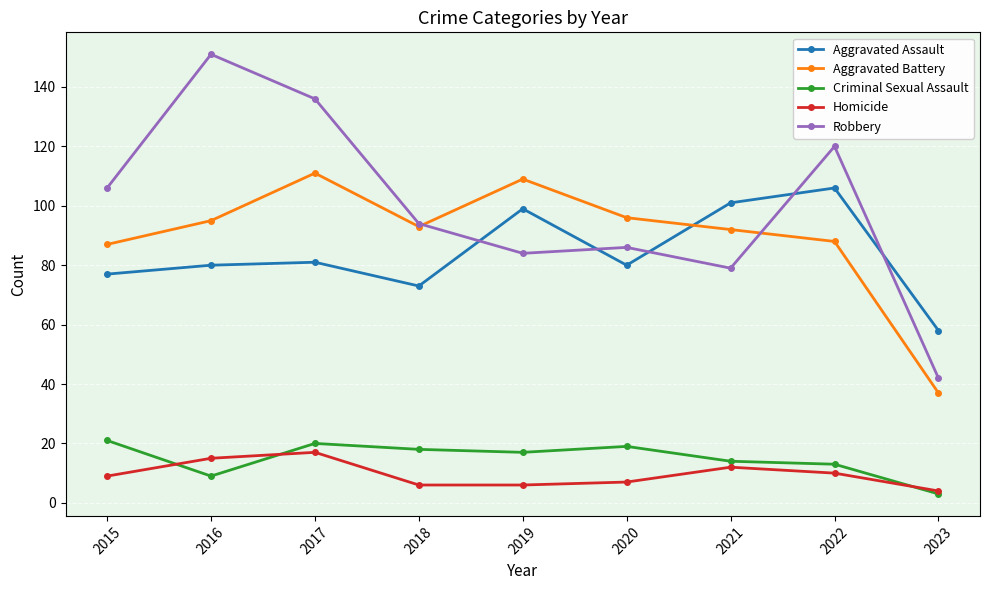

Reading left to right, transcribe all the data shown in this chart.

Aggravated Assault: 77	80	81	73	99	80	101	106	58
Aggravated Battery: 87	95	111	93	109	96	92	88	37
Criminal Sexual Assault: 21	9	20	18	17	19	14	13	3
Homicide: 9	15	17	6	6	7	12	10	4
Robbery: 106	151	136	94	84	86	79	120	42